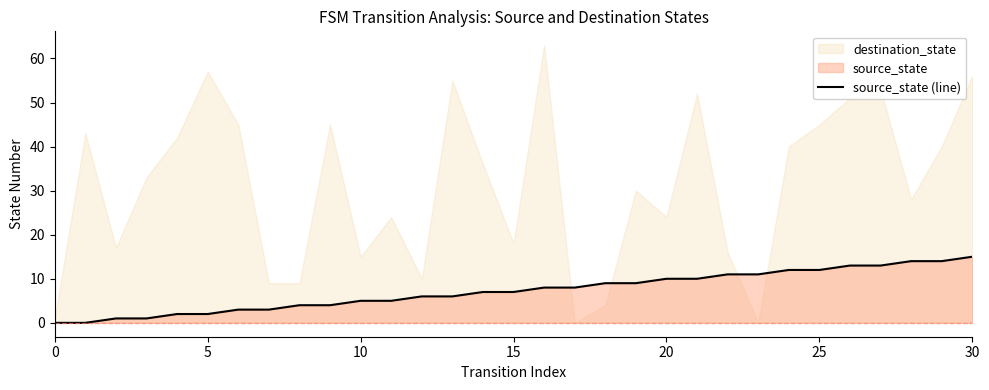

Is it true that source_state (line) equals 8 at 10?

False